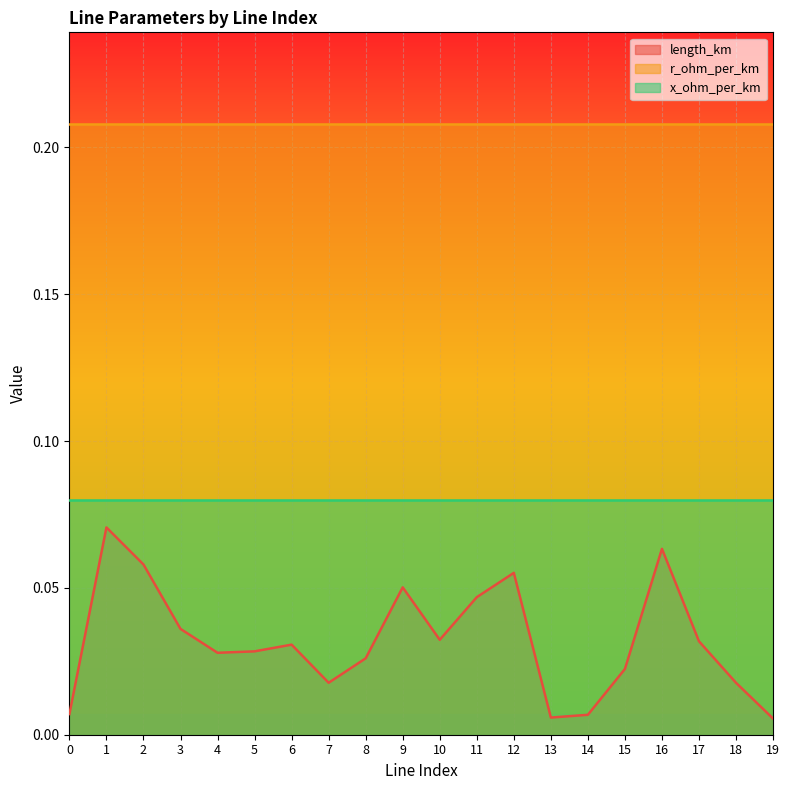

True or false: x_ohm_per_km has more than 0 interior local peaks.

False